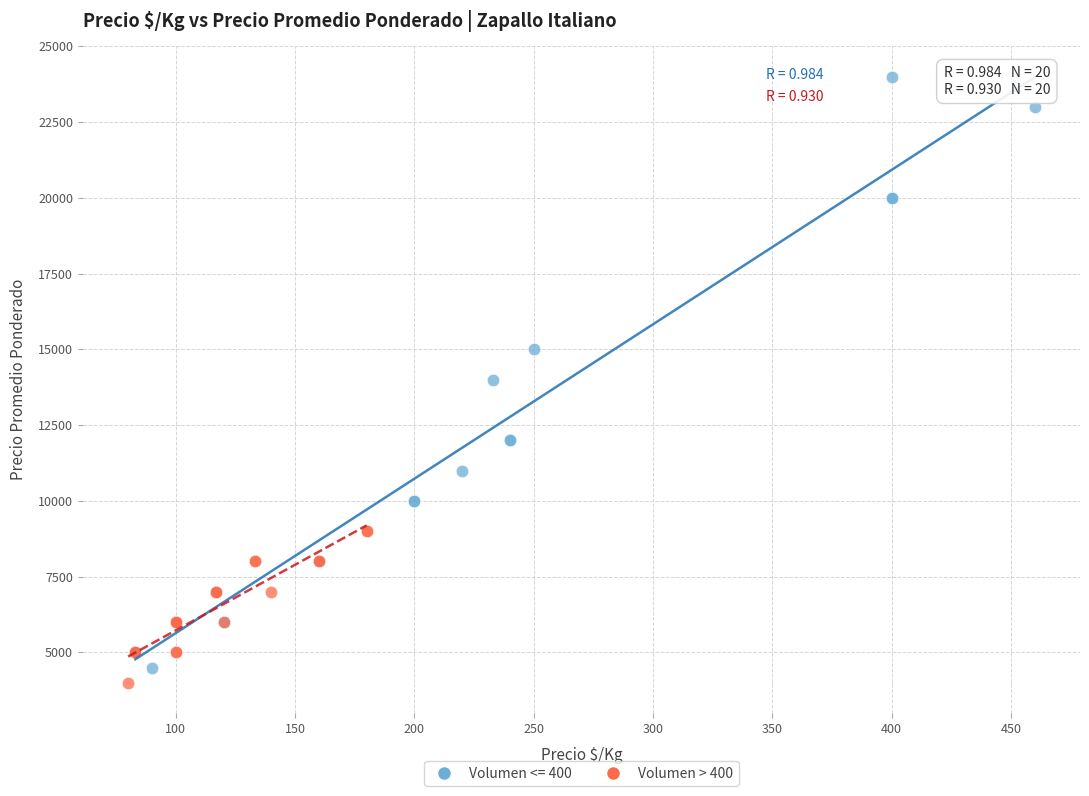

Which series has the largest Y range (max minus min)?

Volumen <= 400